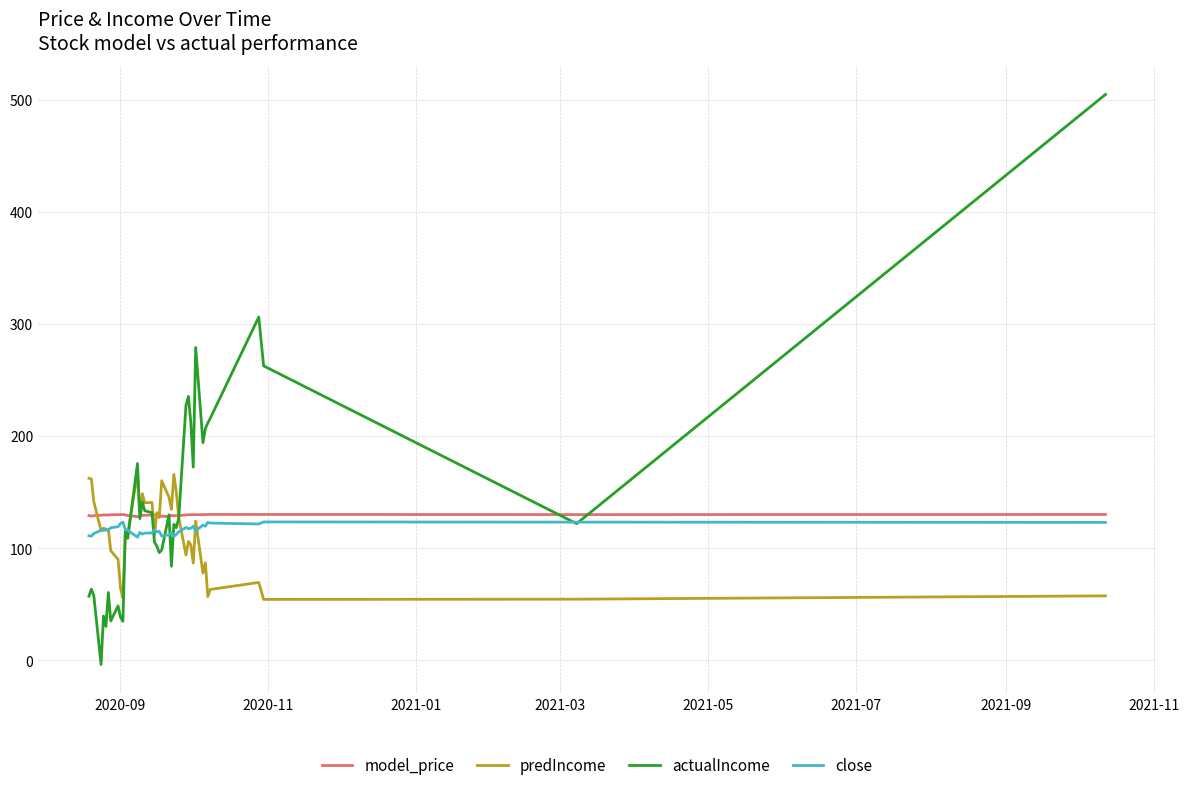

List the series in order of their peak value, lowest first.

close, model_price, predIncome, actualIncome